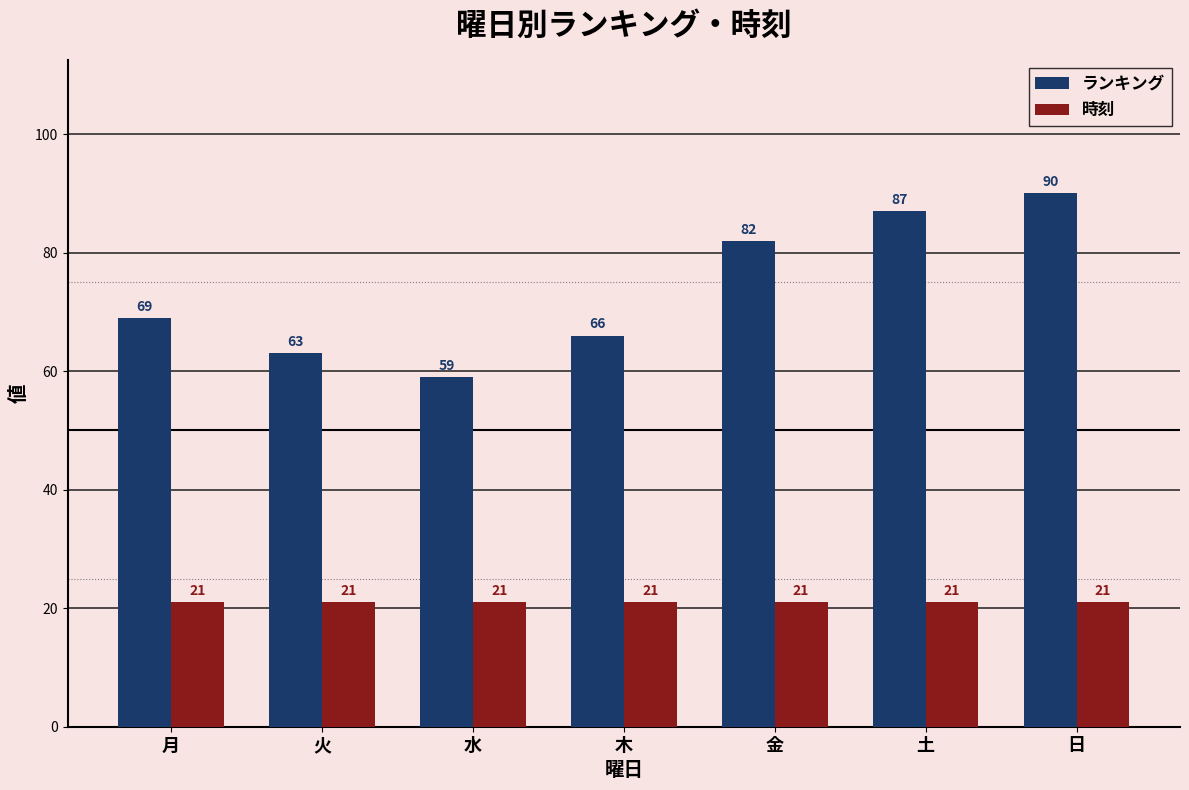

What is the spread (max minus min) of values at 木?

45